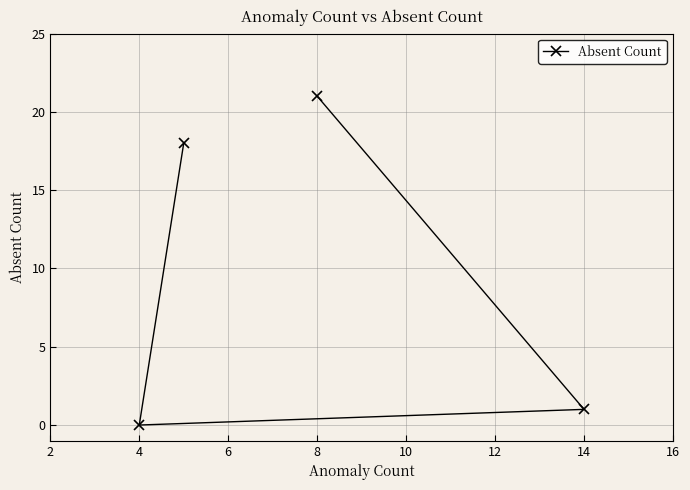

How many distinct data groups are displayed?

1